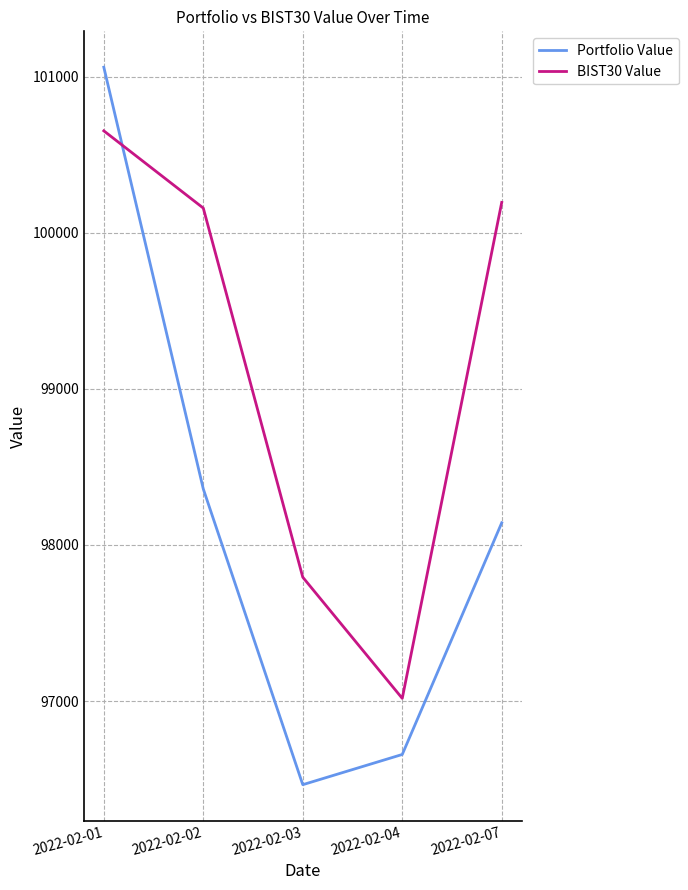

Between which two adjacent categories do Portfolio Value and BIST30 Value first intersect?

2022-02-01 and 2022-02-02